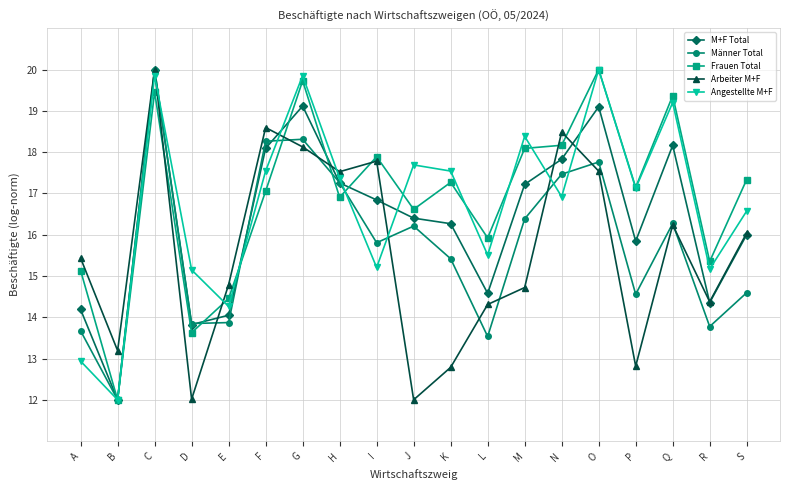

True or false: M+F Total has more than 0 interior local peaks.

True